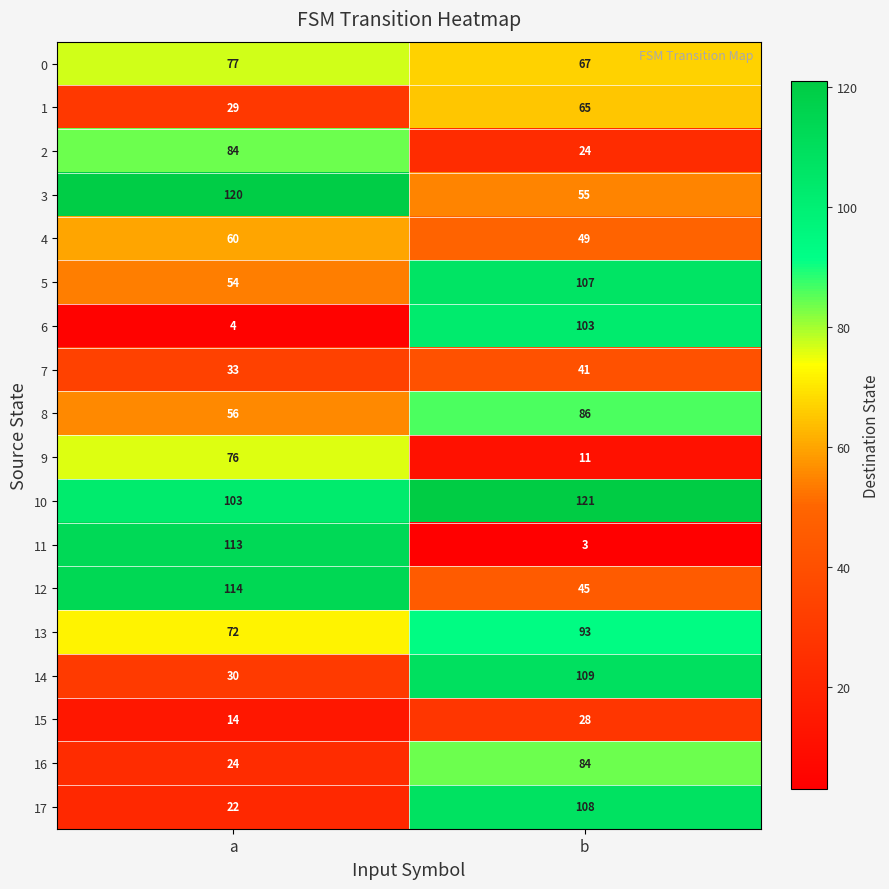

What is the approximate value of 9 at a, to the nearest 5?

75